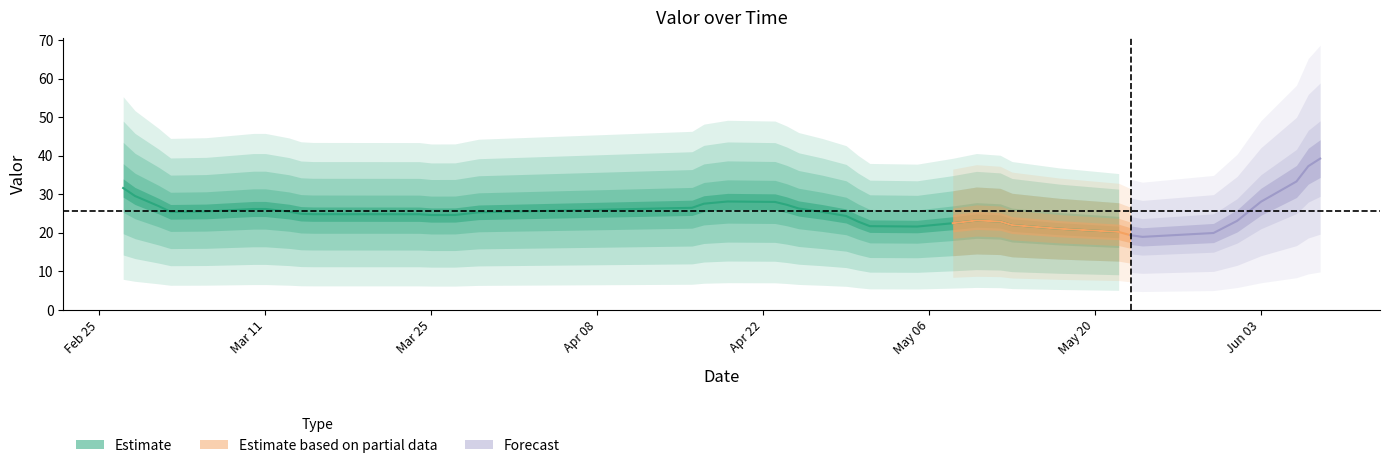

What is the sum of all values?

996